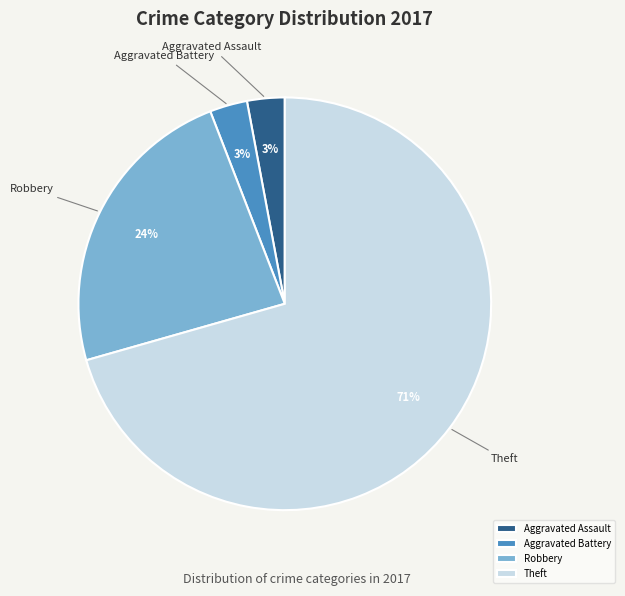

Is it true that Aggravated Battery is 10% of the pie?

False